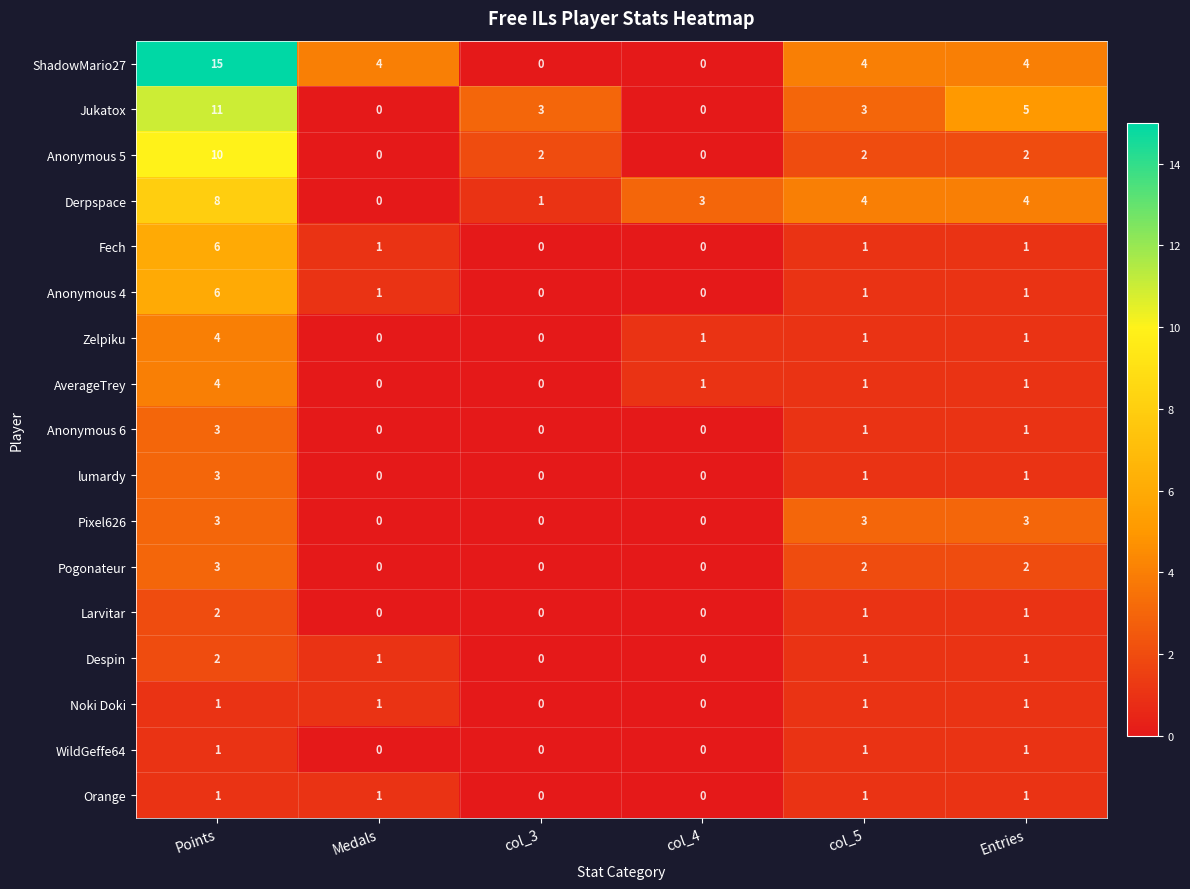

What is the sum of all Anonymous 6 values?

5